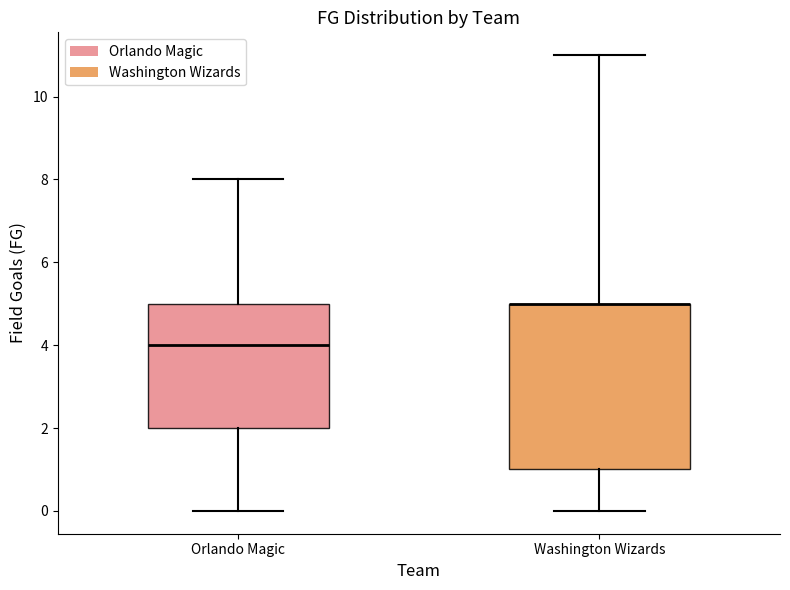

Where is the upper edge of the box for Orlando Magic on the y-axis? The values are not printed on the chart, so give them approximately, as read against the axis.

5